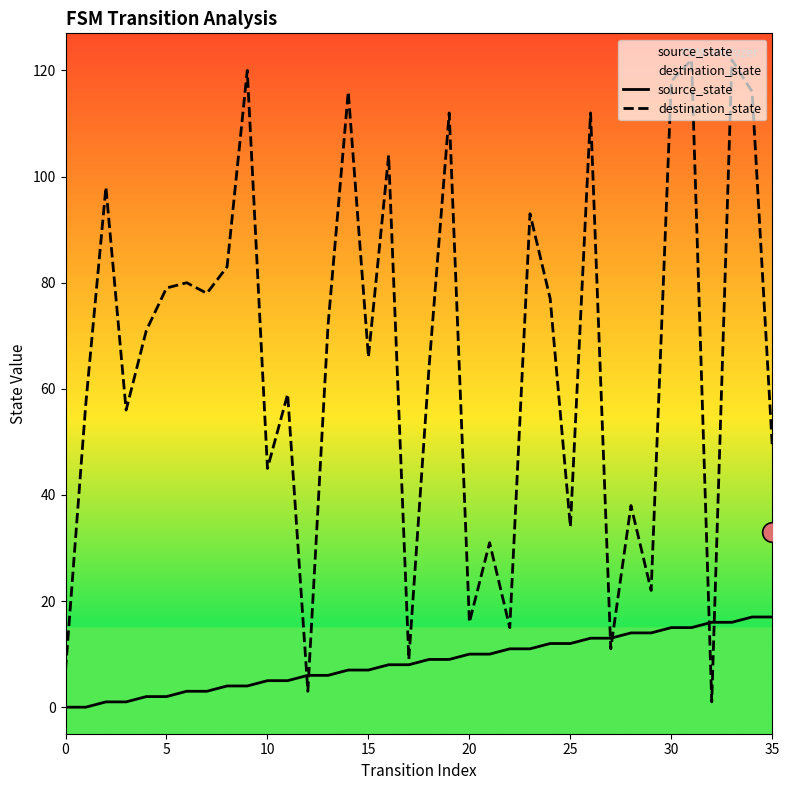

Which series has the largest total across all categories?

destination_state